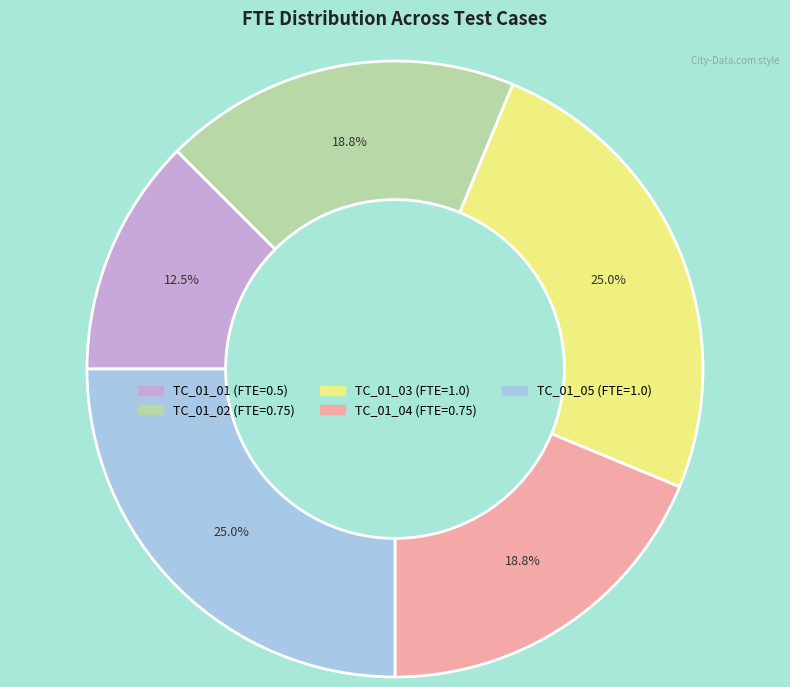

What is the smallest slice in the pie chart?

TC_01_01